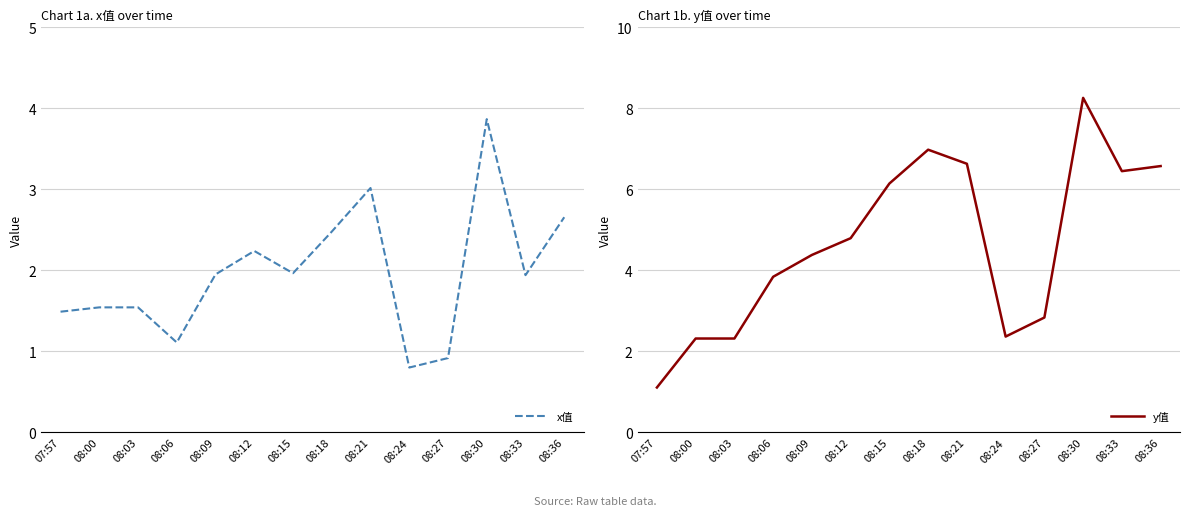

At which label does y值 first exceed 4?

08:09